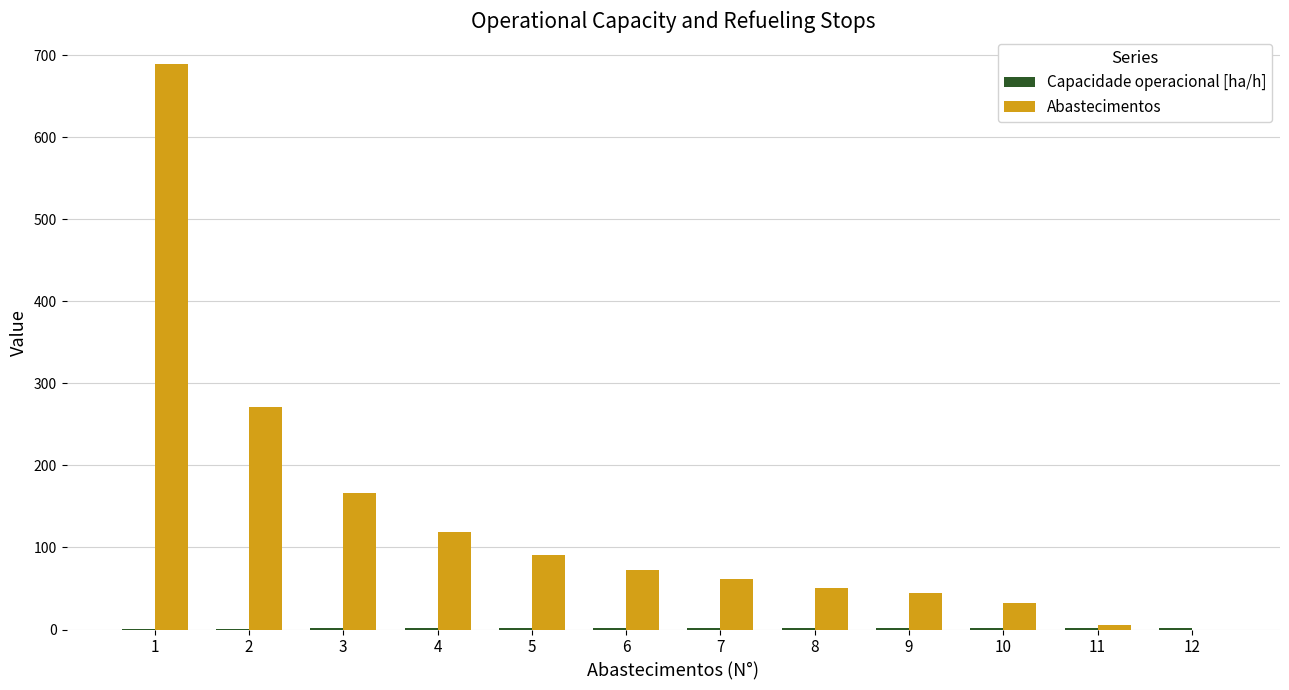

The value of Abastecimentos at 3 is 296.6. True or false?

False